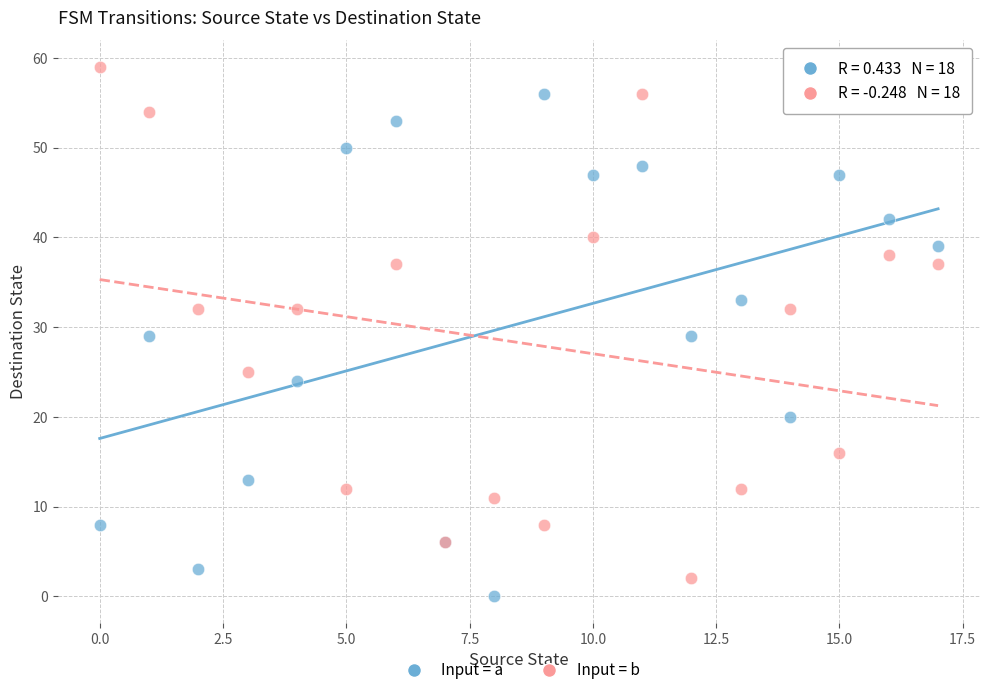

Which series contains the highest Y value?

Input = b